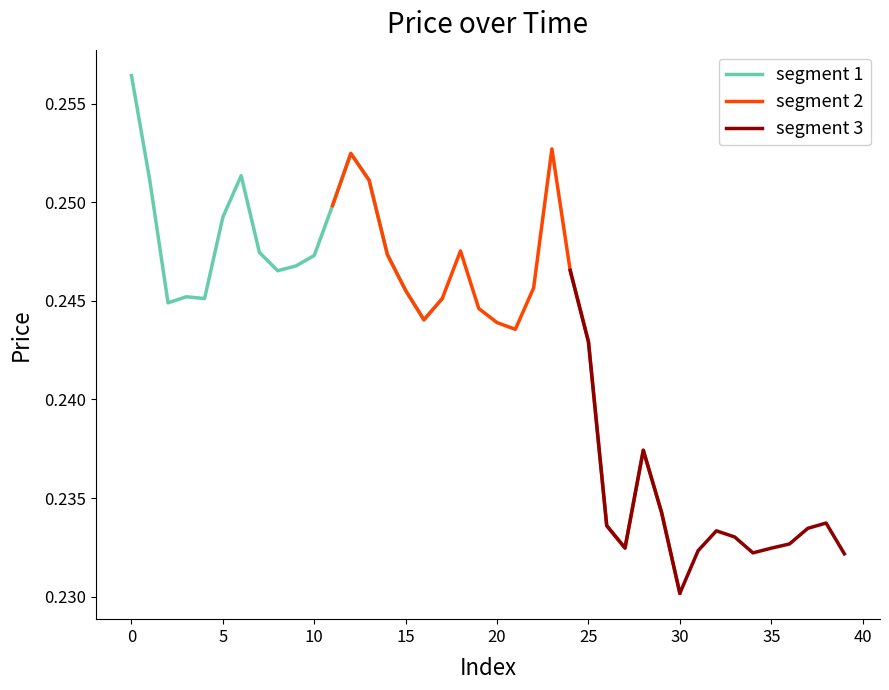

Read the value at 17.

0.2